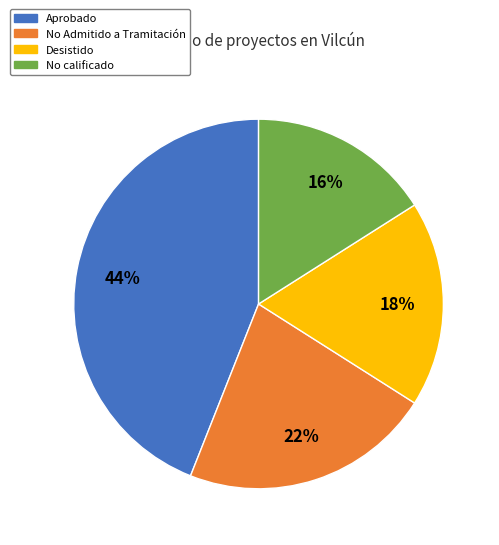

Between No calificado and No Admitido a Tramitación, which is larger?

No Admitido a Tramitación